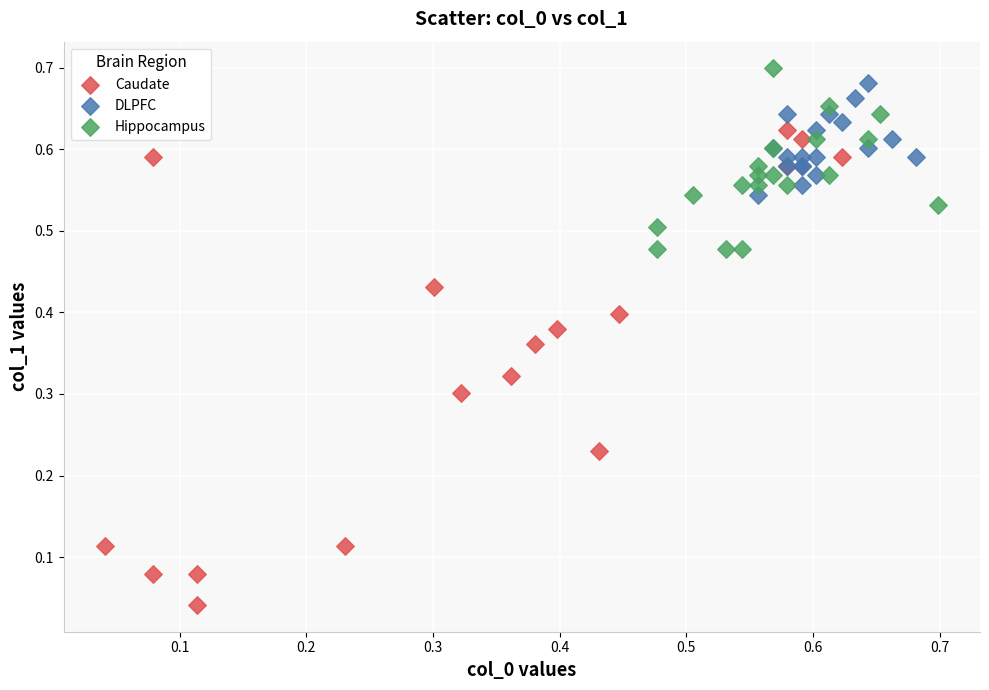

Which series contains the lowest Y value?

Caudate